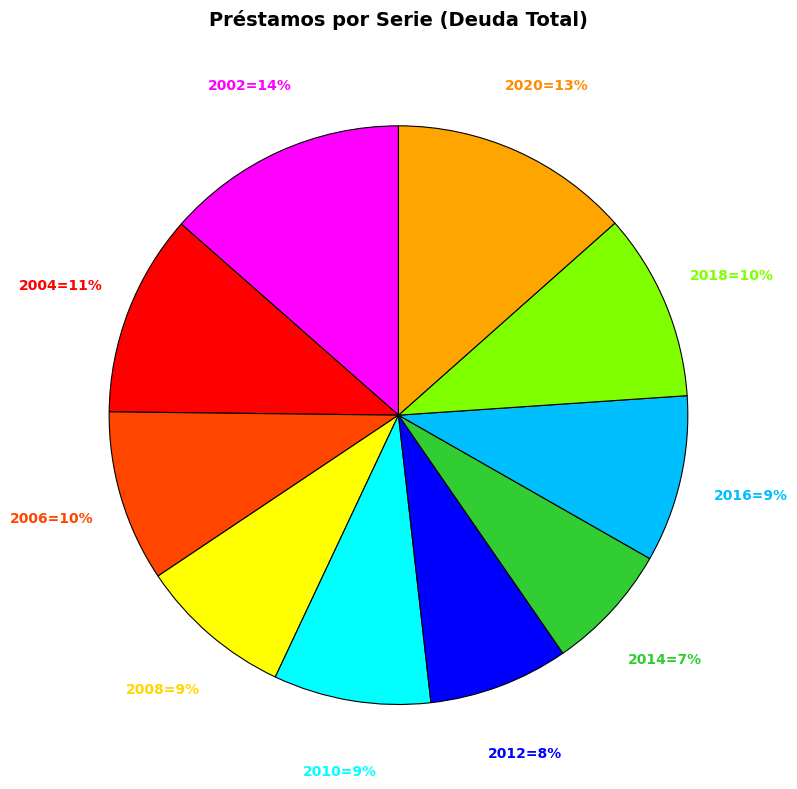

To the nearest percent, what is the average slice percentage?

10%